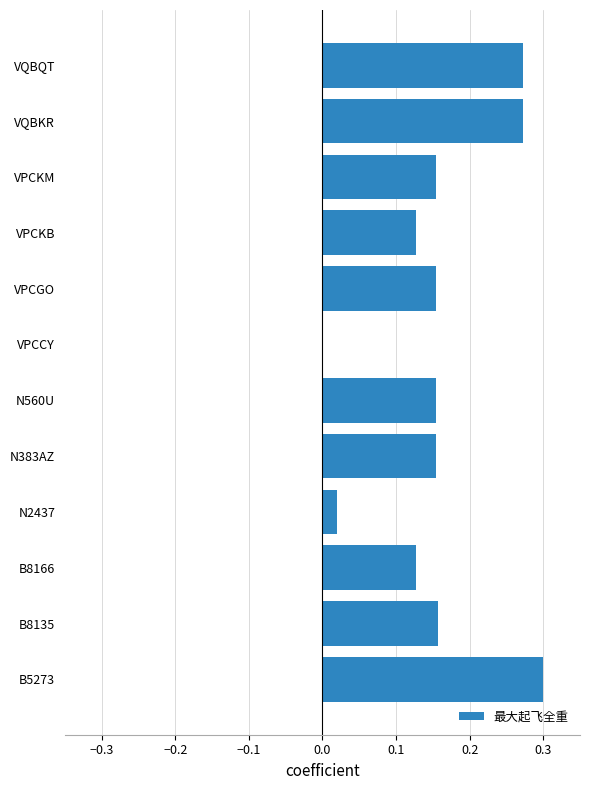

The chart shows a value of 0.3 at B5273. True or false?

True